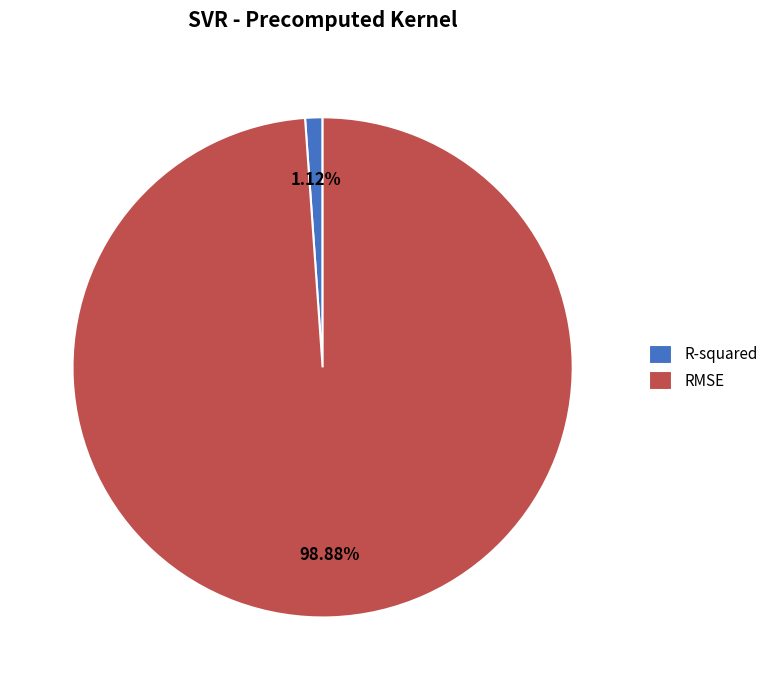

To the nearest percent, what portion does R-squared represent?

1%